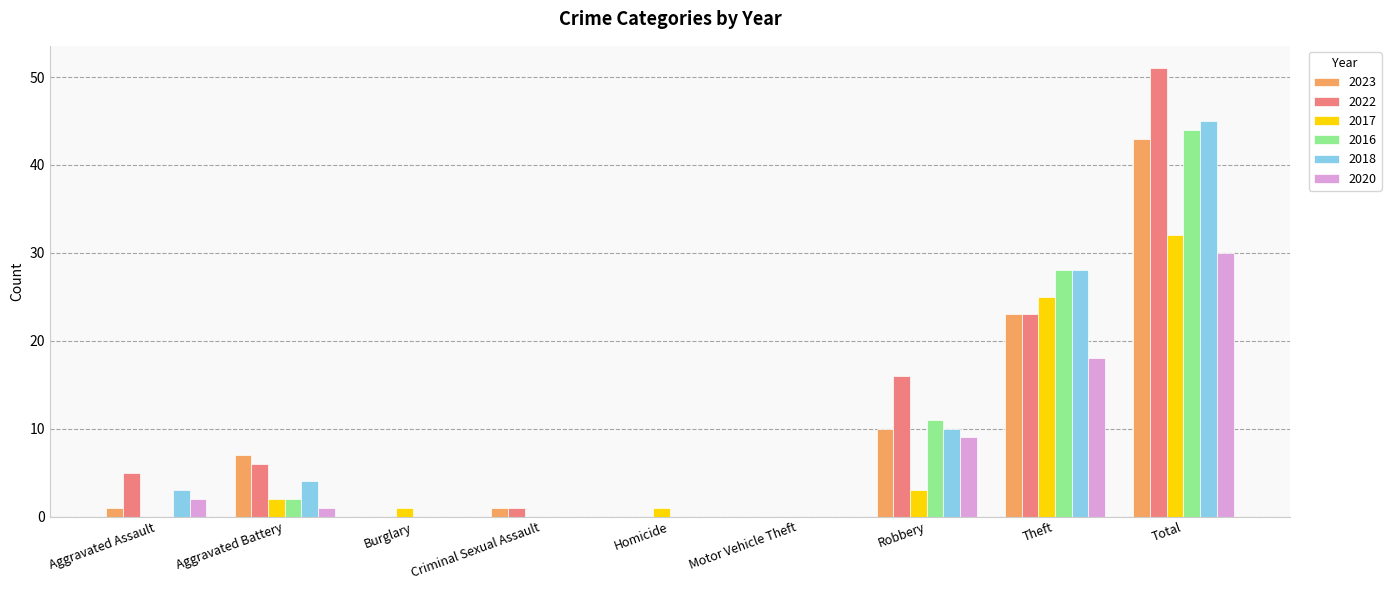

What is the sum of all 2022 values?

102